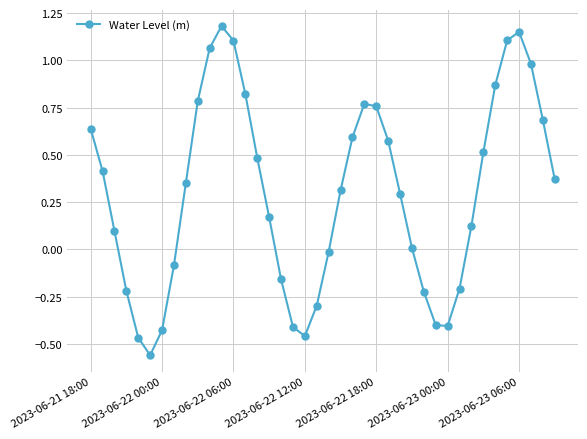

True or false: the data has more than 2 interior local peaks.

True